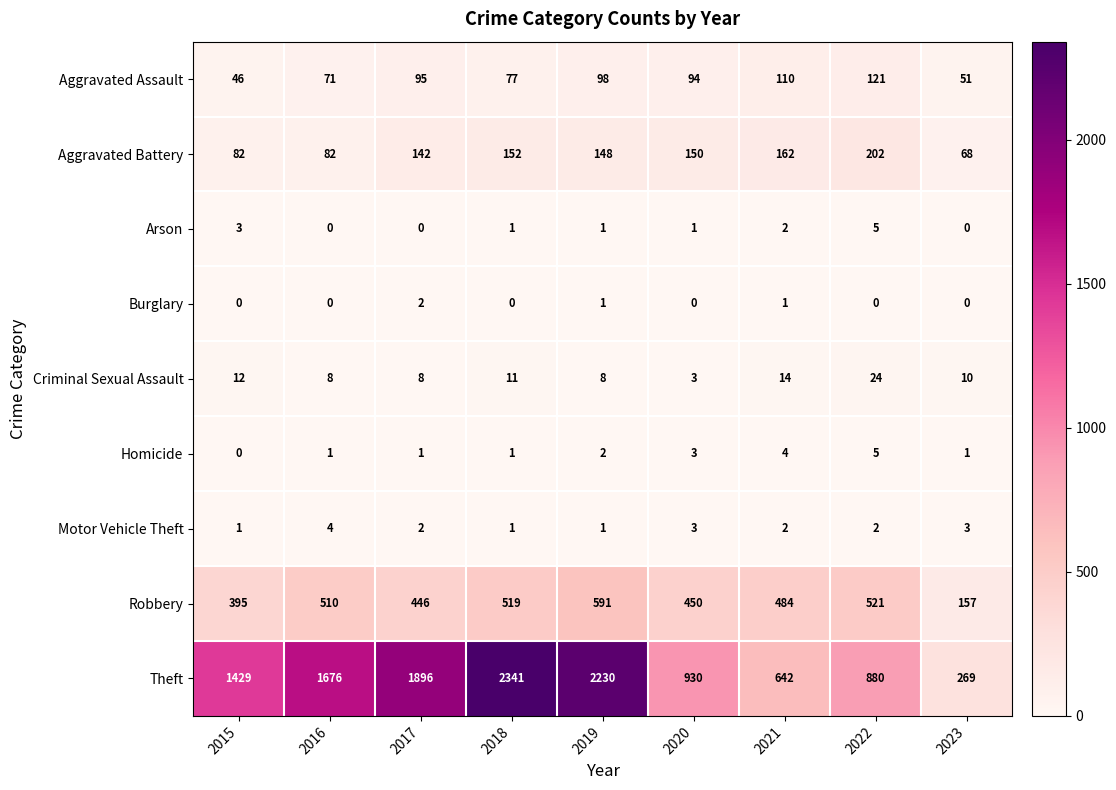

What is the average value of the Aggravated Battery series?

132